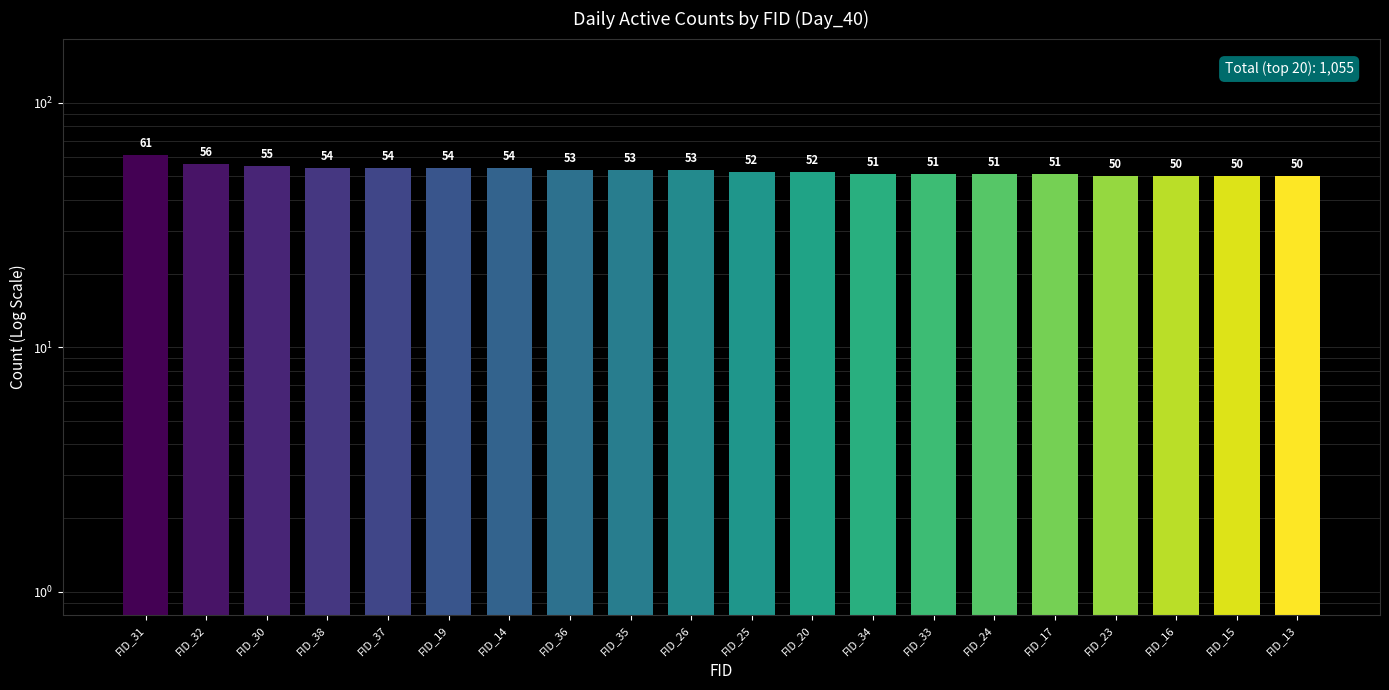

The value at FID_26 is 85. True or false?

False